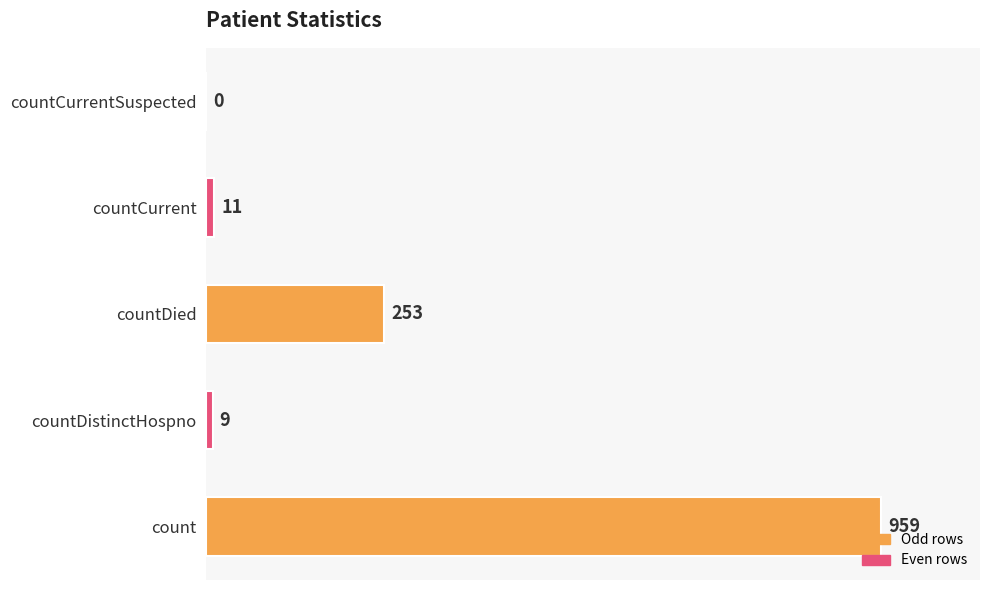

How many positive values are there?

4